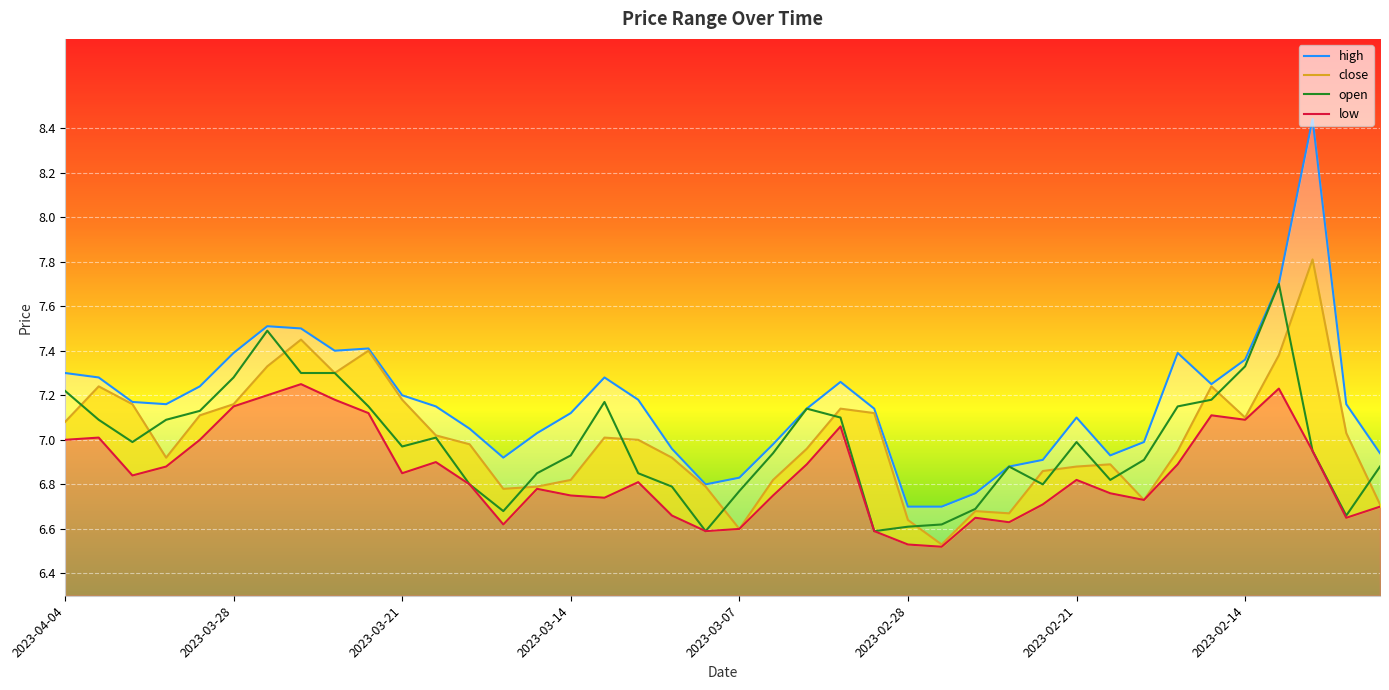

What is the average value of the close series?

7.0